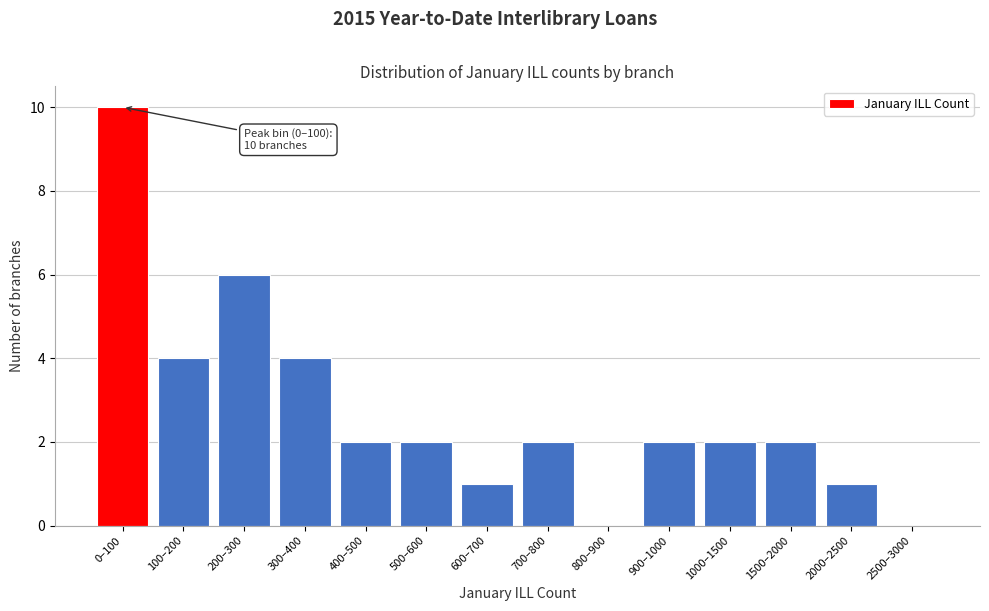

Reading left to right, extract all data points from this chart.

0–100=10	100–200=4	200–300=6	300–400=4	400–500=2	500–600=2	600–700=1	700–800=2	800–900=0	900–1000=2	1000–1500=2	1500–2000=2	2000–2500=1	2500–3000=0